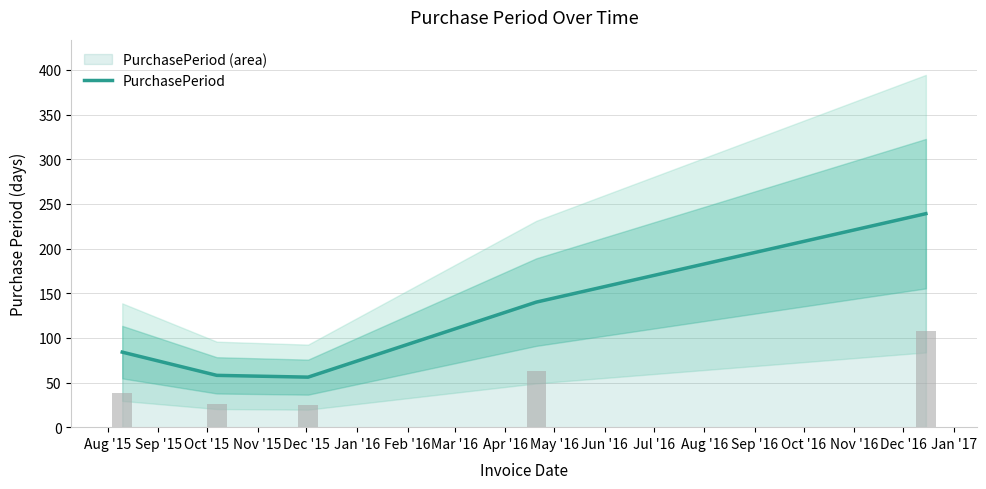

What is the lowest value of the PurchasePeriod series?

56